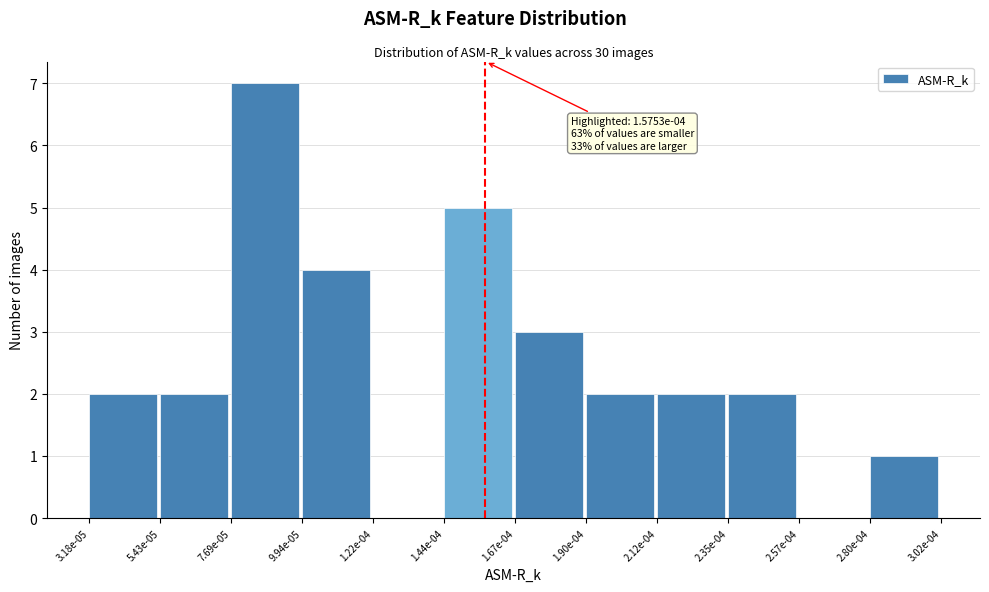

Reading left to right, list all the values displayed in this chart.

3.18e-05=2	5.43e-05=2	7.69e-05=7	9.94e-05=4	1.22e-04=0	1.44e-04=5	1.67e-04=3	1.90e-04=2	2.12e-04=2	2.35e-04=2	2.57e-04=0	2.80e-04=1